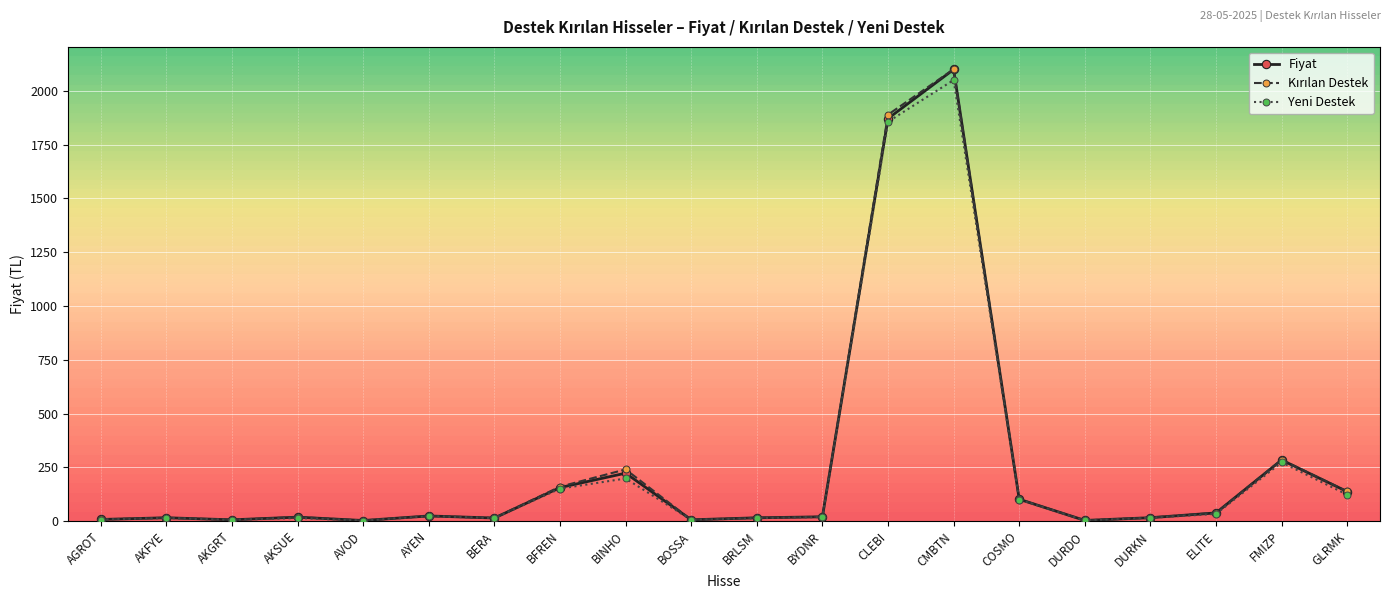

Does the chart have visible grid lines?

Yes